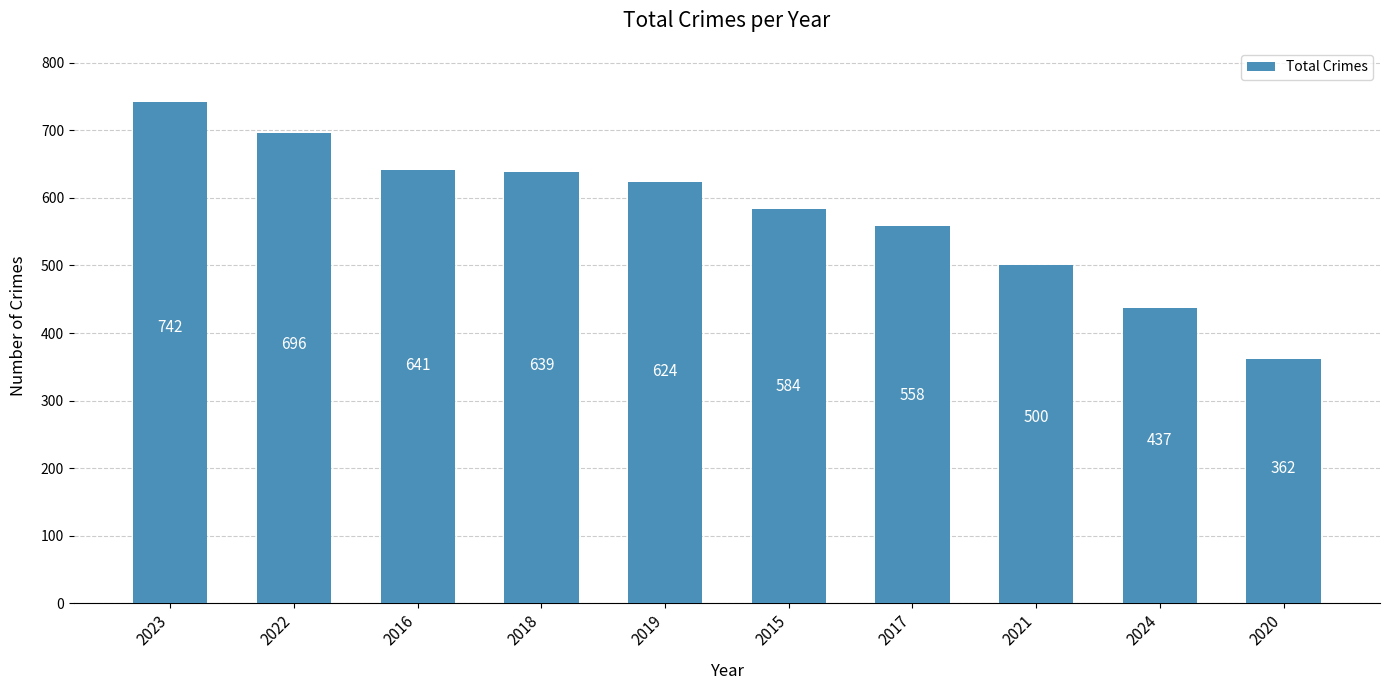

Where is the data nearest to the value 552?

2017